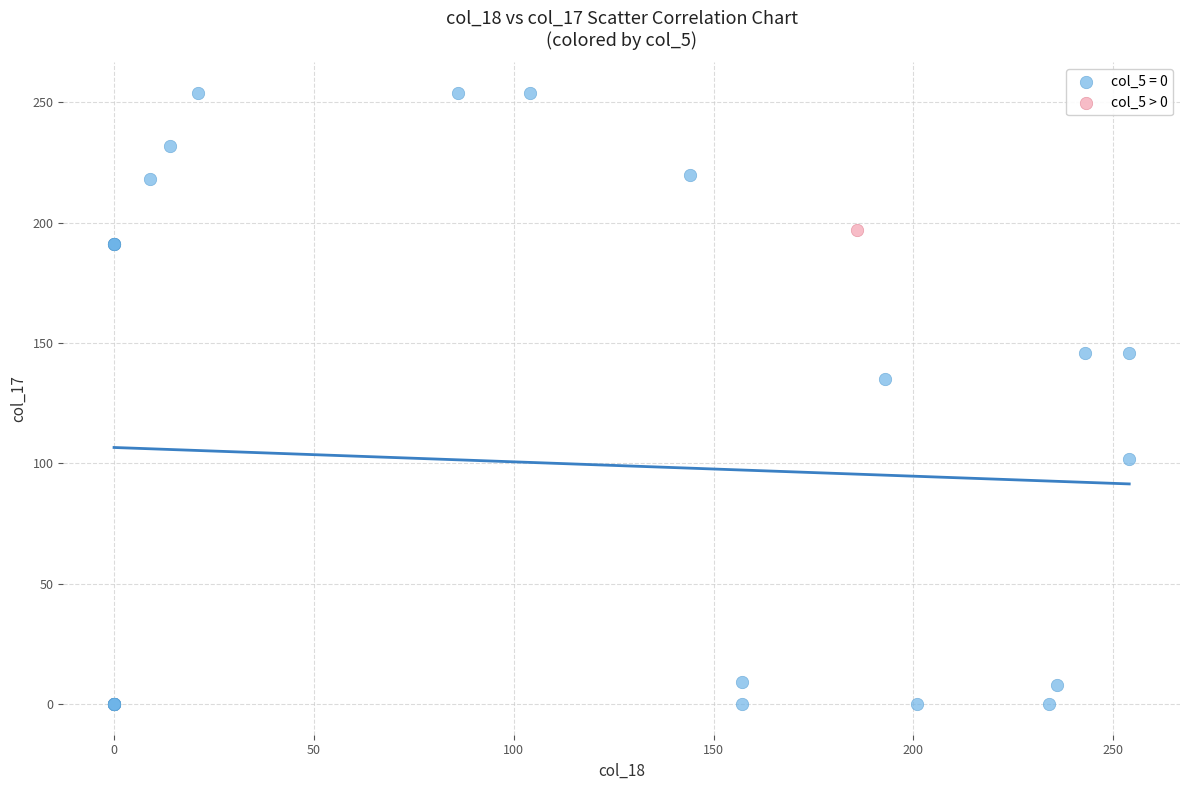

Which series contains the highest Y value?

col_5 = 0